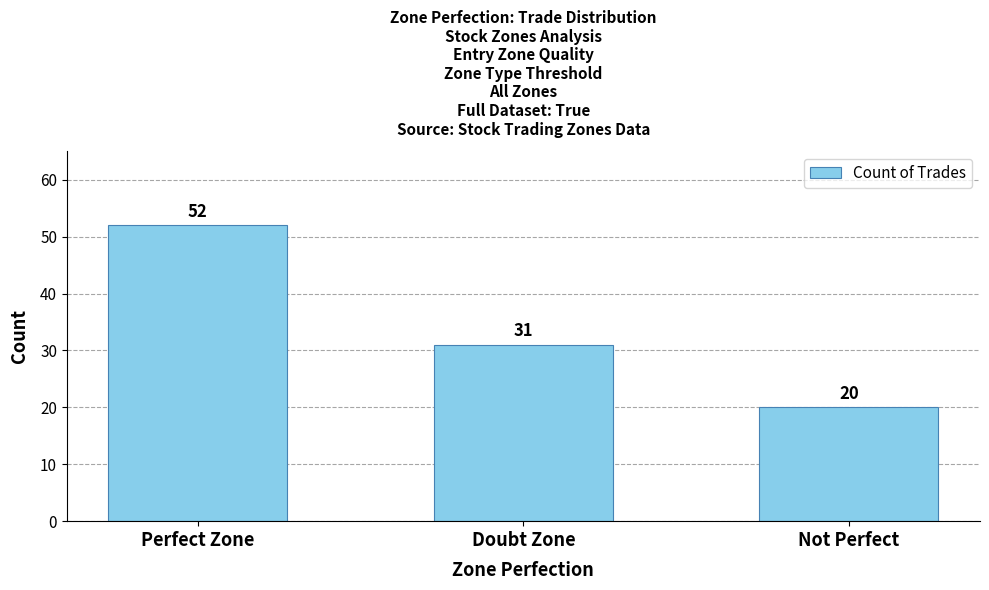

How many categories are shown in the chart?

3